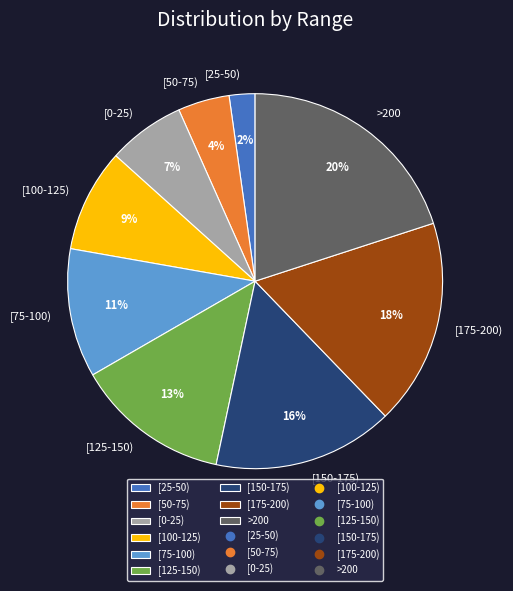

Does [25-50) represent more than half of the total?

No